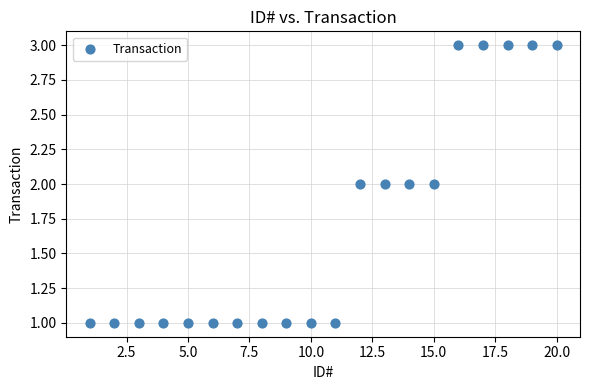

What is the range of X values (max minus min)?

19